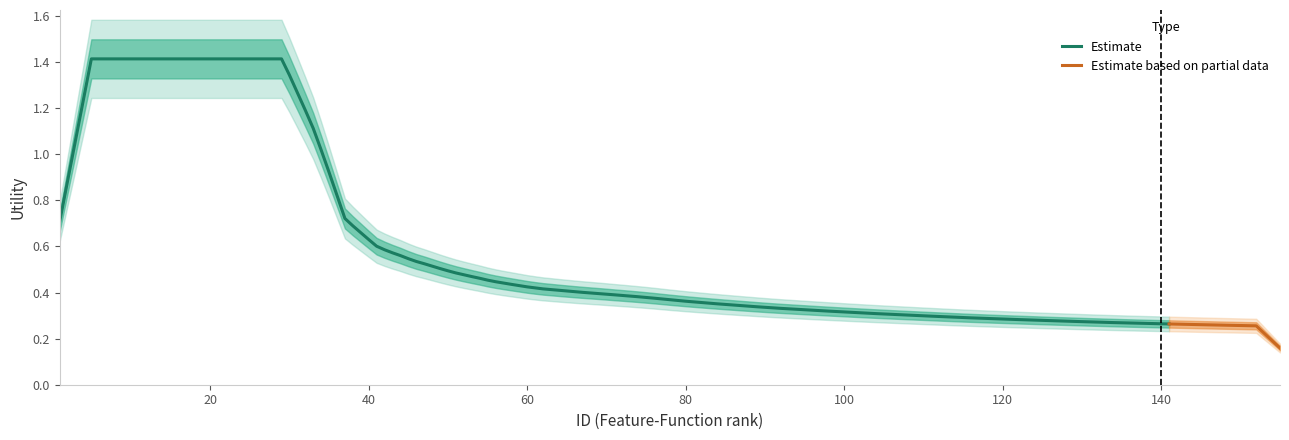

True or false: Utility and Utility_lower cross at least once.

False